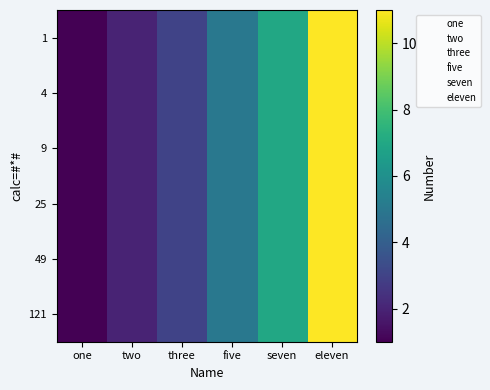

Which series has the widest spread of values?

1